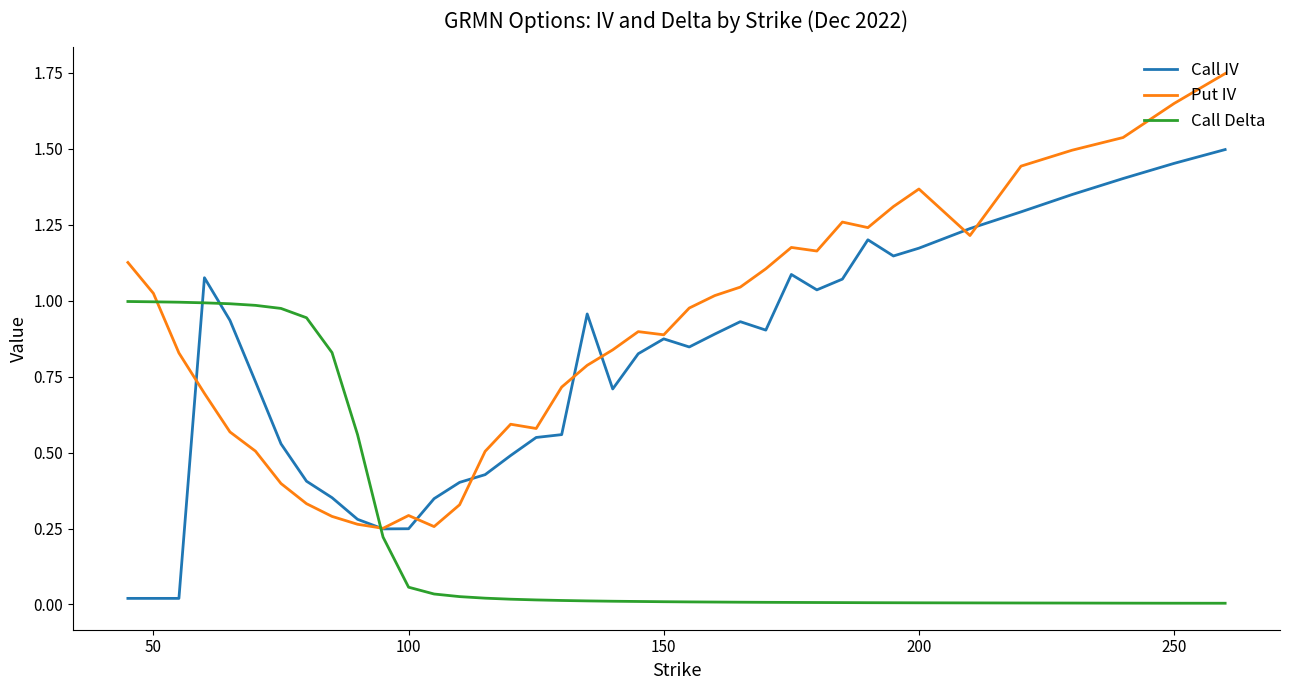

Which series has the largest total across all categories?

Put IV